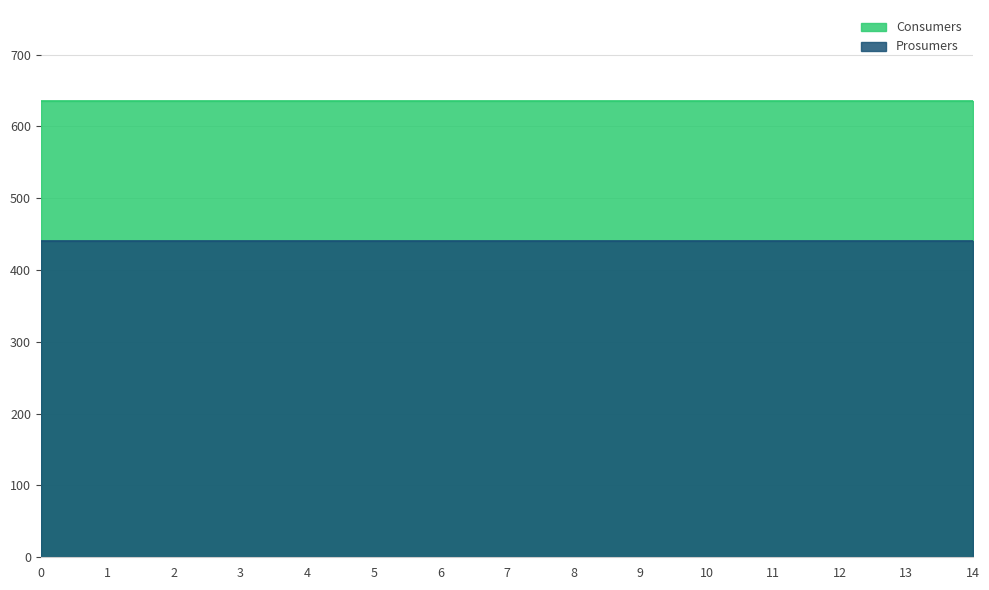

Reading right to left, extract all data points from this chart.

Consumers: 14=635	13=635	12=635	11=635	10=635	9=635	8=635	7=635	6=635	5=635	4=635	3=635	2=635	1=635	0=635
Prosumers: 14=440	13=440	12=440	11=440	10=440	9=440	8=440	7=440	6=440	5=440	4=440	3=440	2=440	1=440	0=440